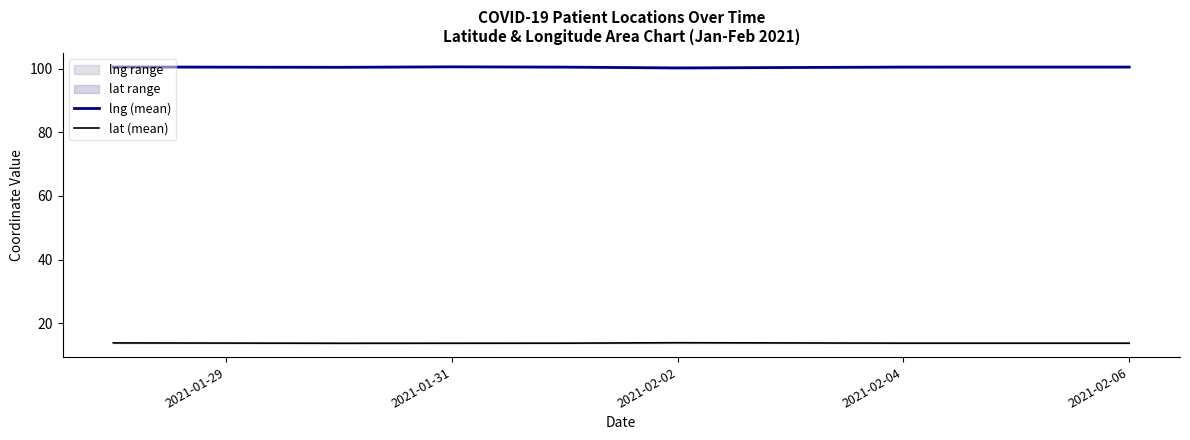

In lat (mean), how many points are higher than both neighbors (excluding endpoints)?

1